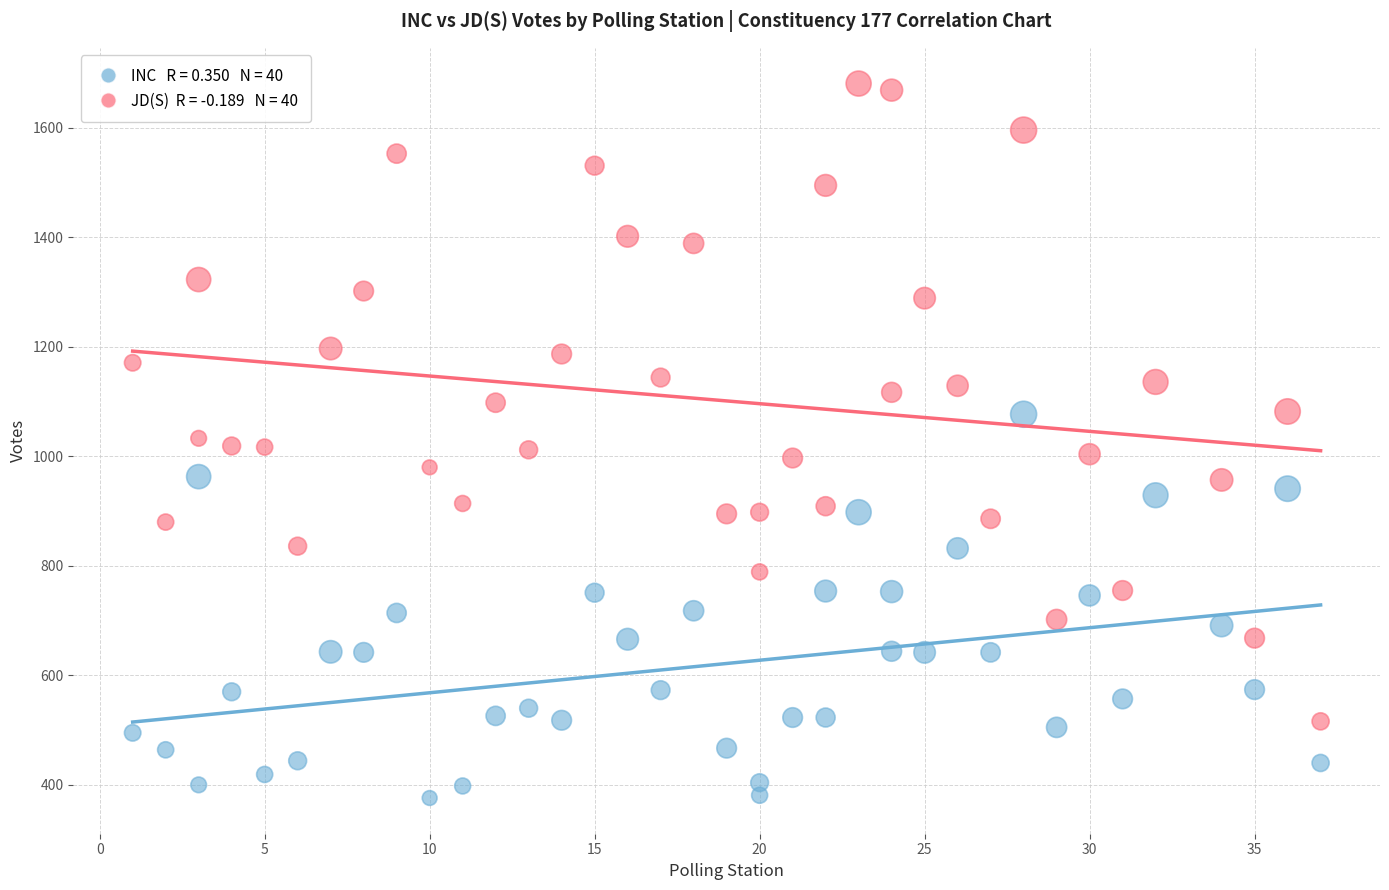

Across all data points, what is the range of X values (max minus min)?

36